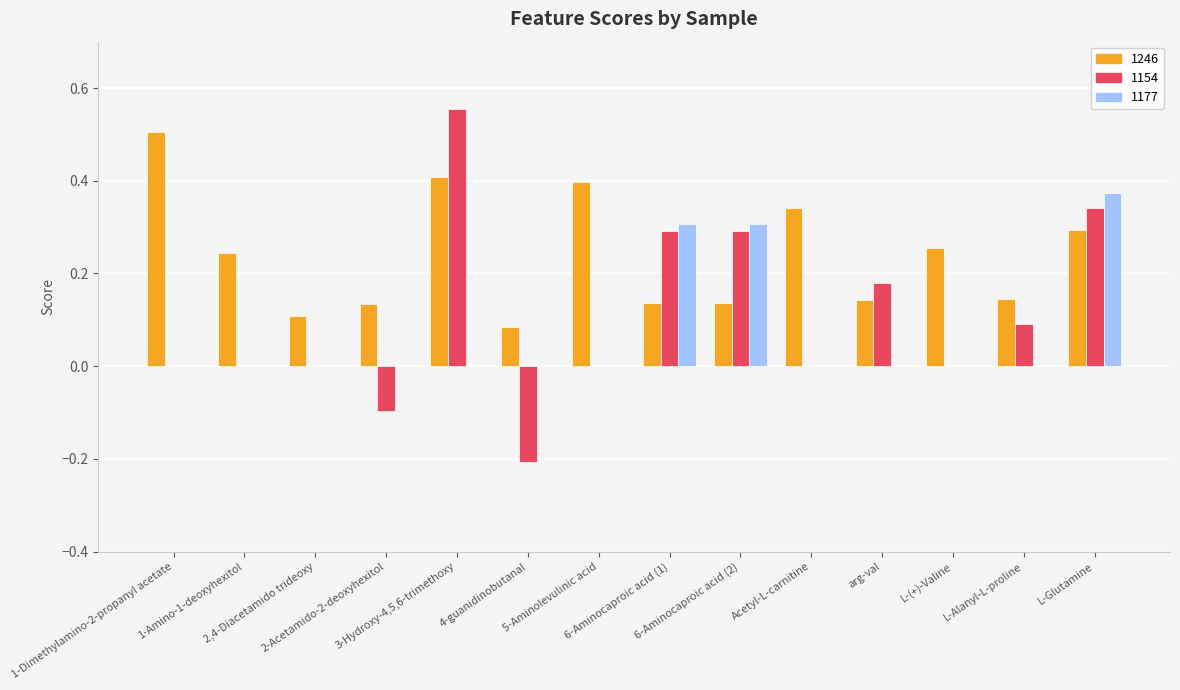

Which series has the largest total across all categories?

1246